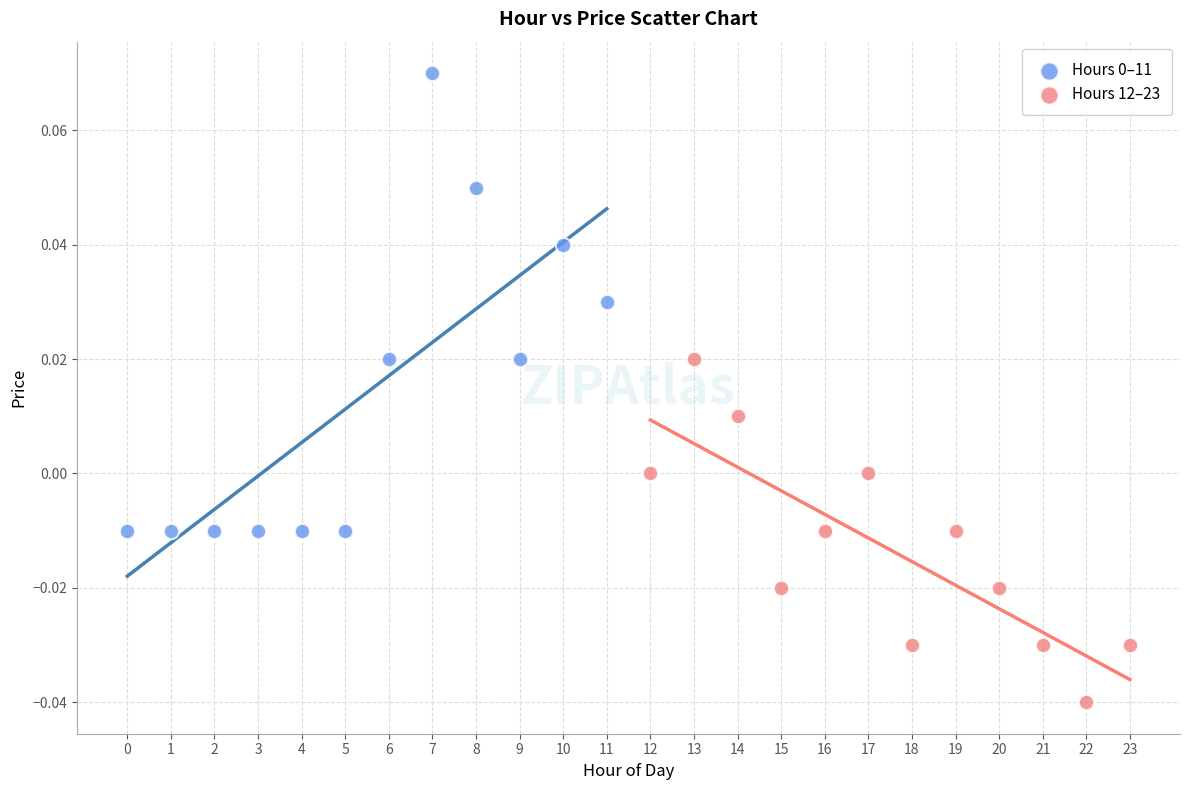

Which series reaches the minimum Y coordinate?

Hours 12–23